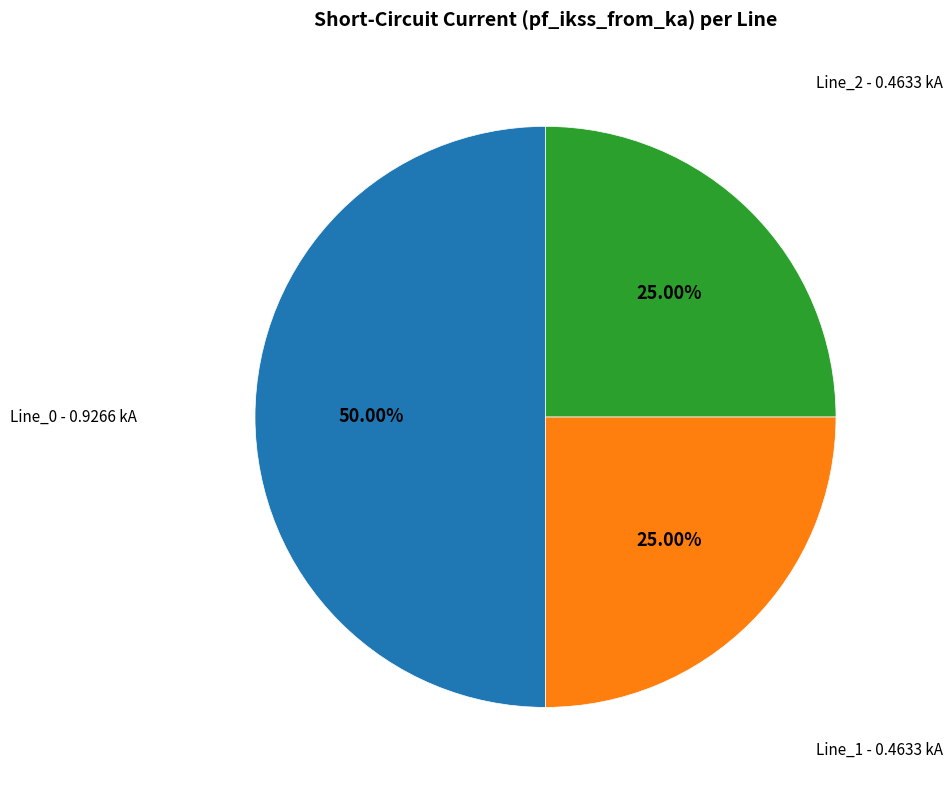

Which has a higher value, Line_2 or Line_0?

Line_0